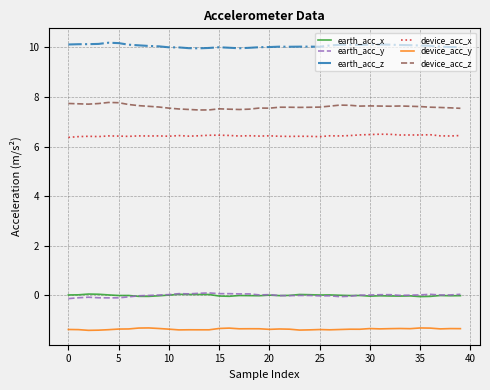

What is the lowest value of the device_acc_z series?

7.5